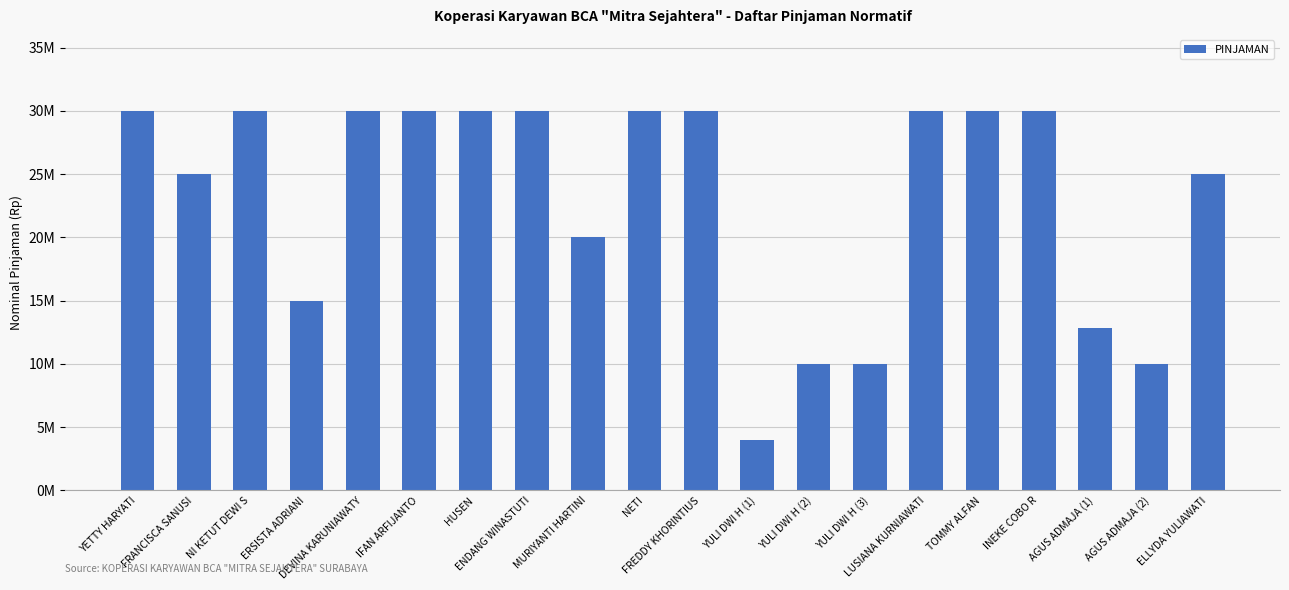

What is the difference between the maximum and minimum values?

26000000